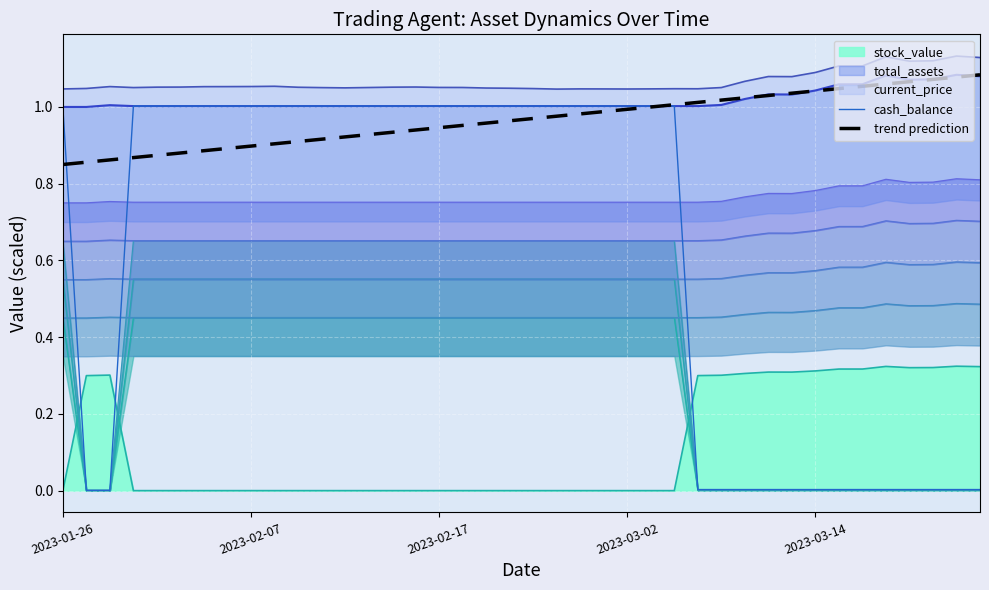

The cash_balance series shows 0.0 at 30. True or false?

True